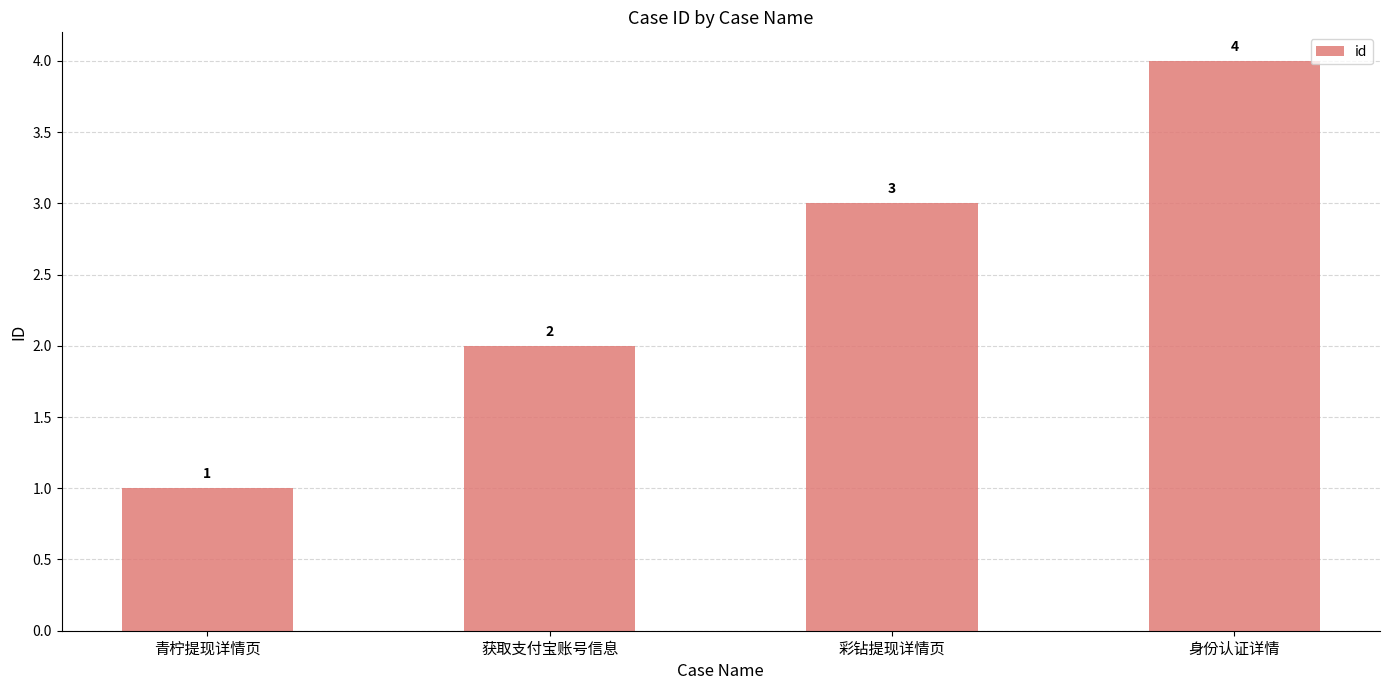

Reading left to right, list all the values displayed in this chart.

1	2	3	4